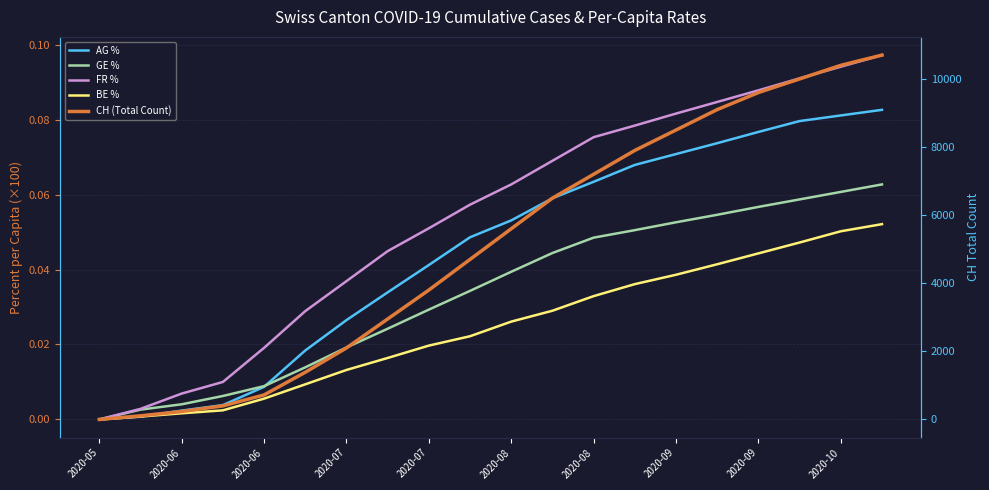

What is the maximum value shown in the chart?

10700.0